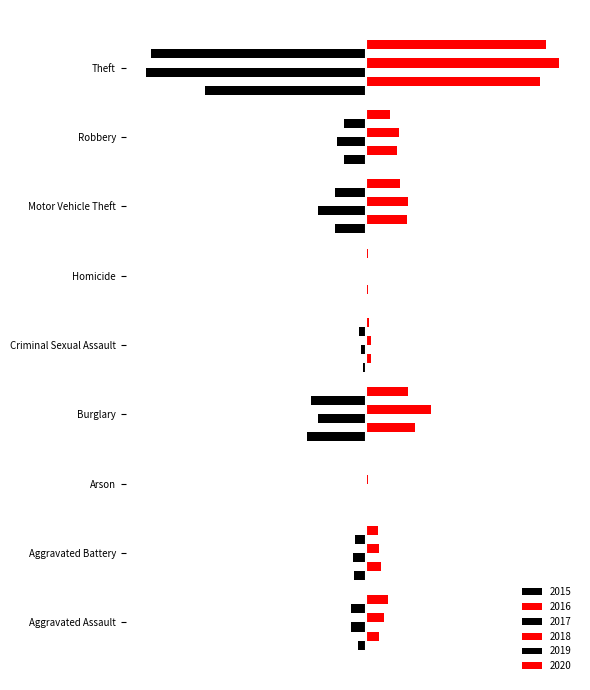

Rank the series by their maximum value, from lowest to highest.

2015, 2019, 2017, 2016, 2020, 2018